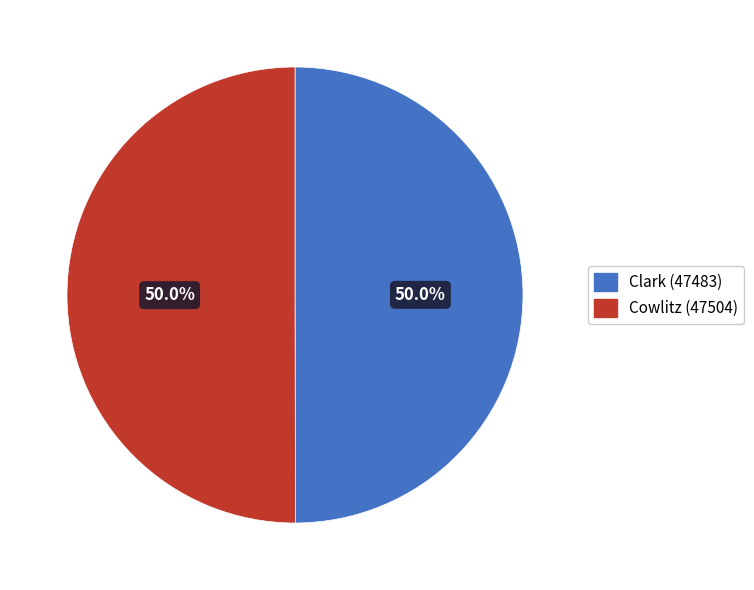

What percentage is the Clark (47483) slice, to the nearest percent?

50%